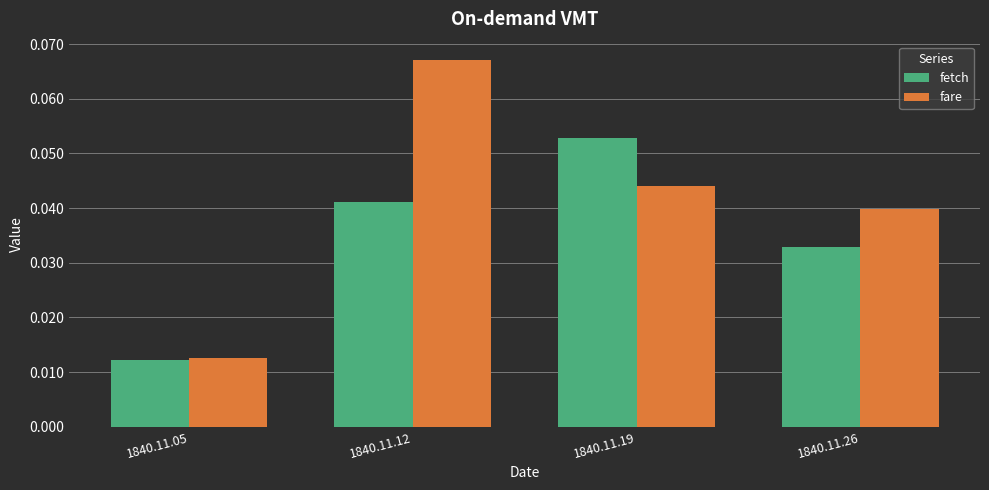

The fare series shows 0.1 at 1840.11.19. True or false?

False